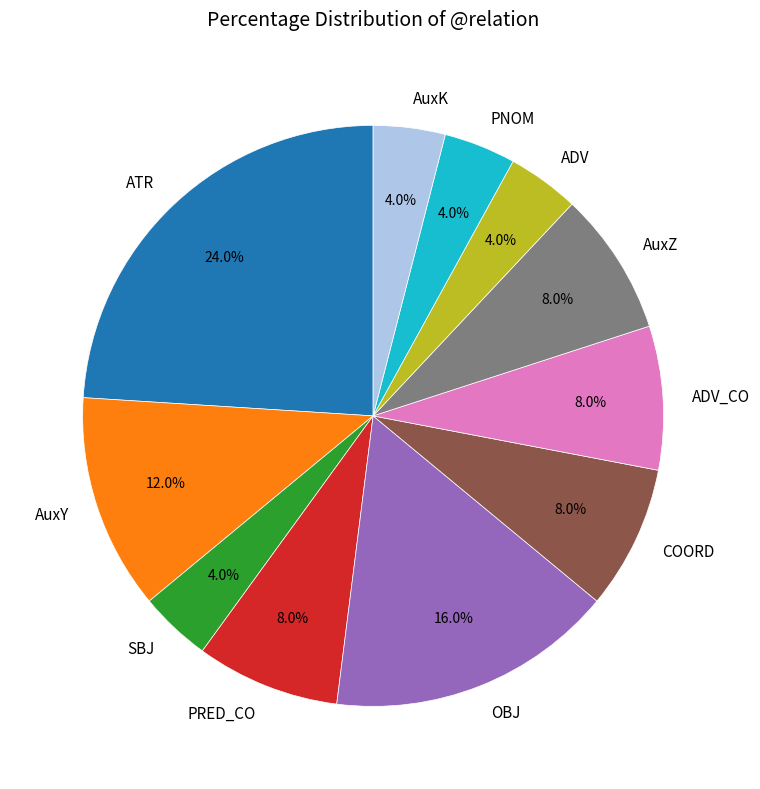

To the nearest percent, what portion does OBJ represent?

16%